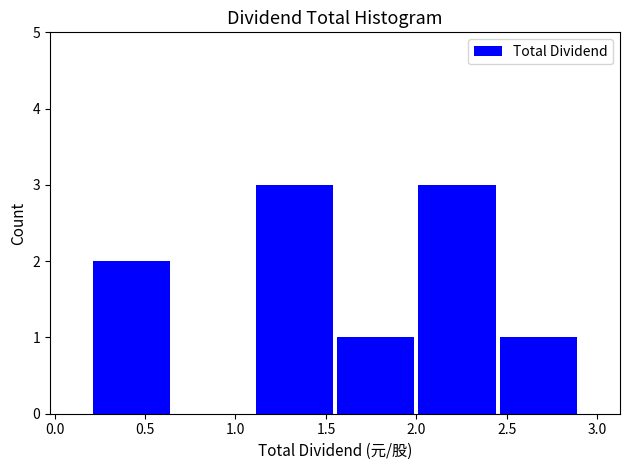

How tall is the bar that spans 2.00 to 2.45 on the x-axis? The values are not printed on the chart, so give them approximately, as read against the axis.

3